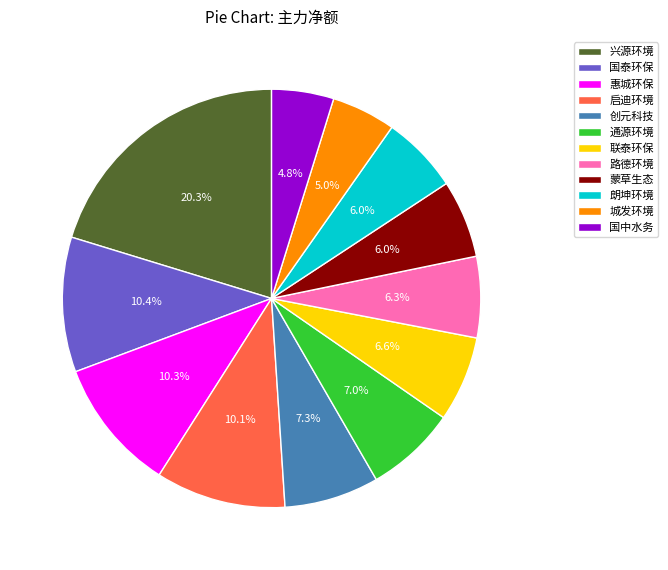

To the nearest percent, what is the difference between the largest and smallest slice percentages?

15%